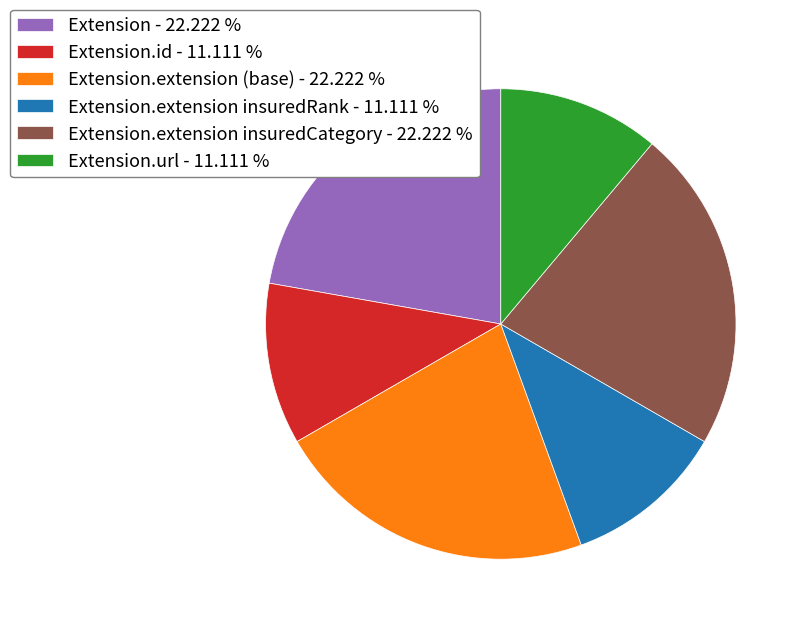

How many slices are in this pie chart?

6